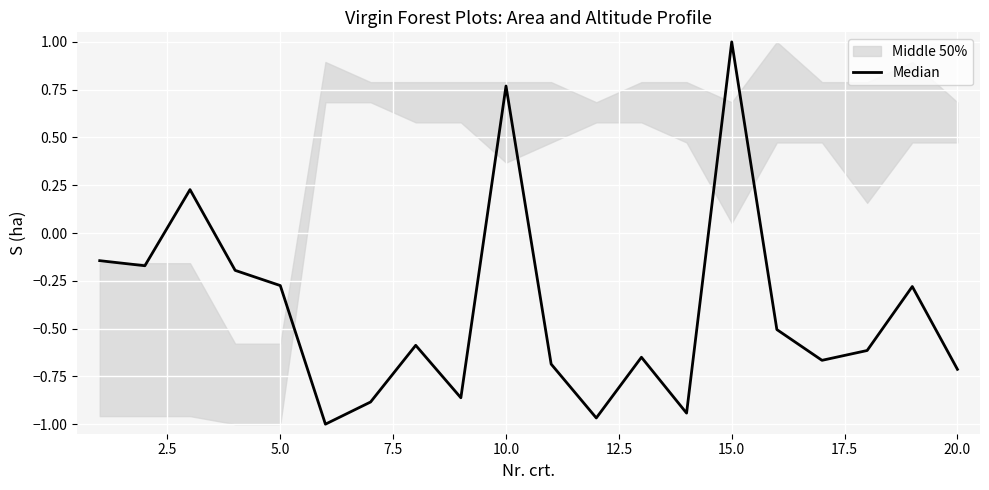

Which has a higher value, 10.0 or 17.5?

10.0